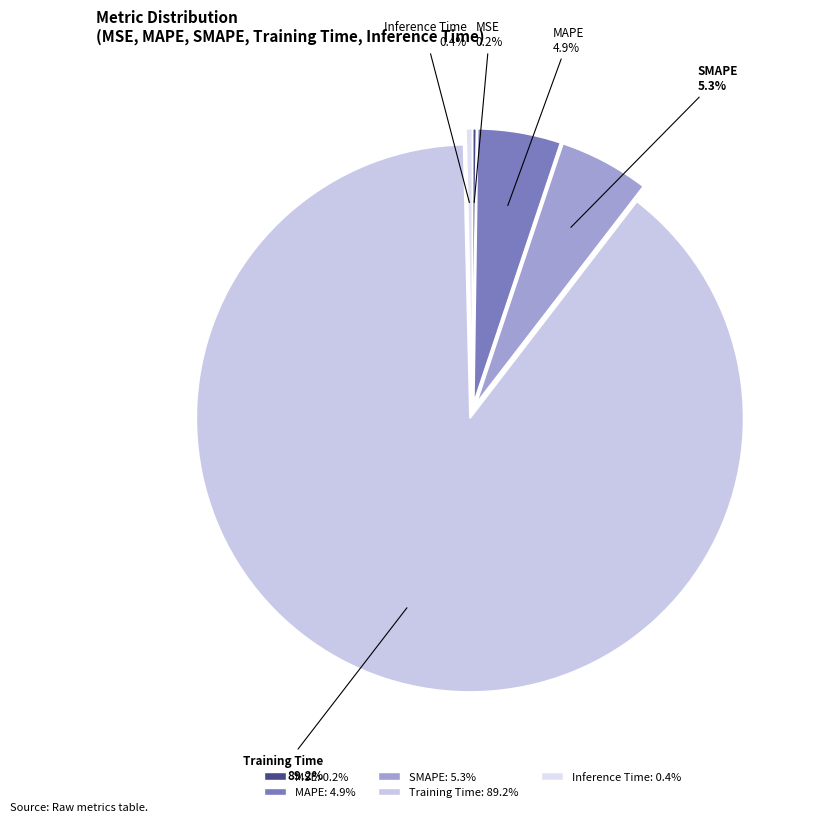

What is the total percentage of Inference Time and MAPE?

5.3%